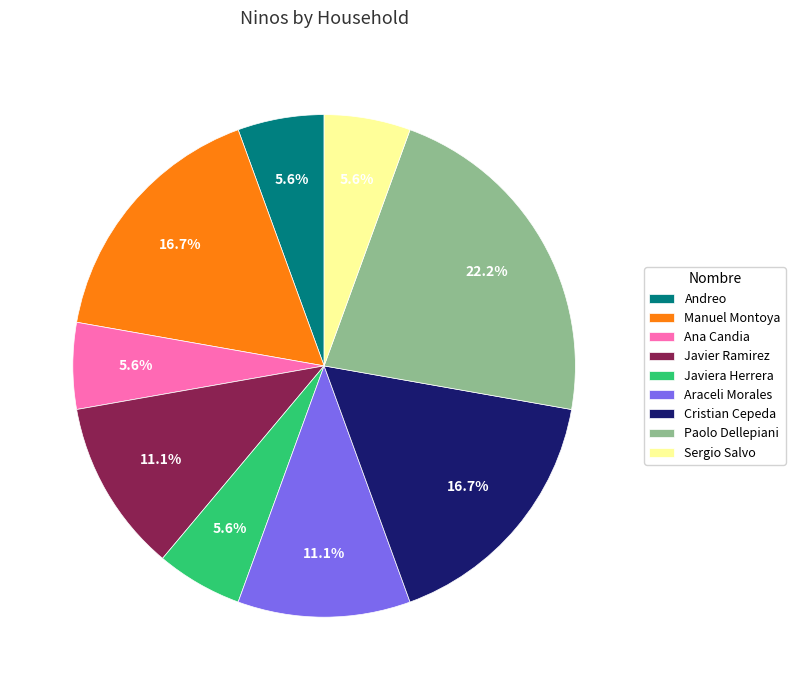

True or false: Sergio Salvo accounts for 6% of the total.

True